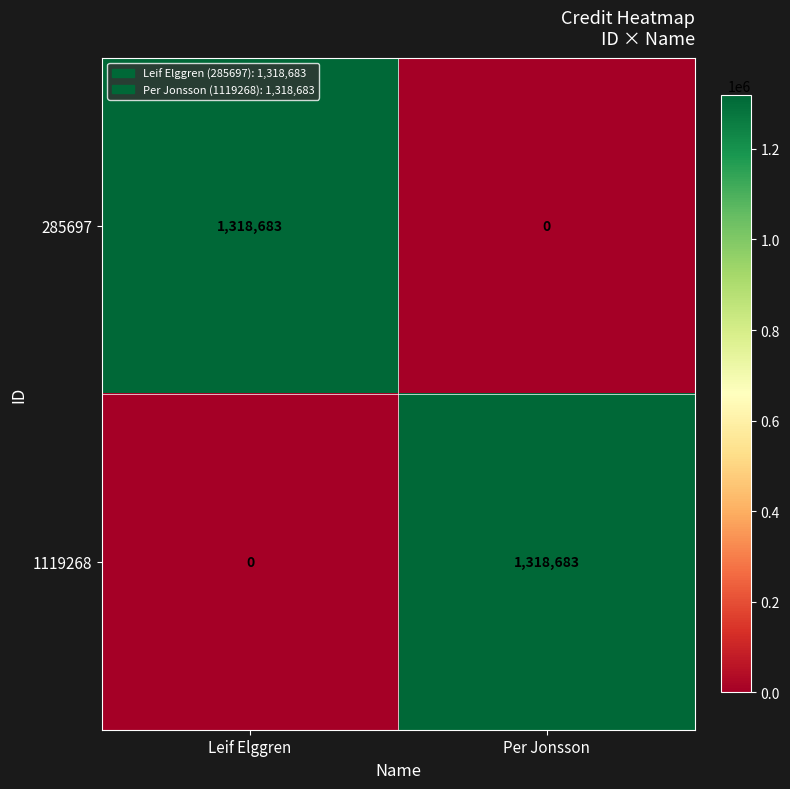

What is the sum of all 1119268 values?

1318683